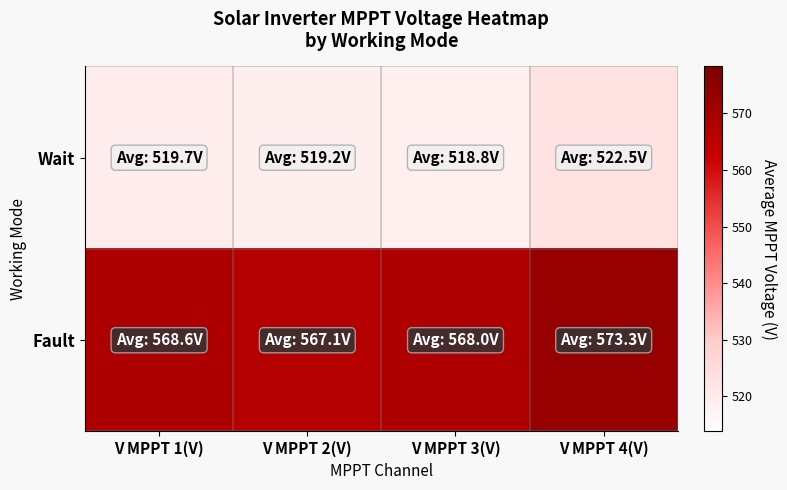

At which category is the sum across all series the highest?

V MPPT 4(V)